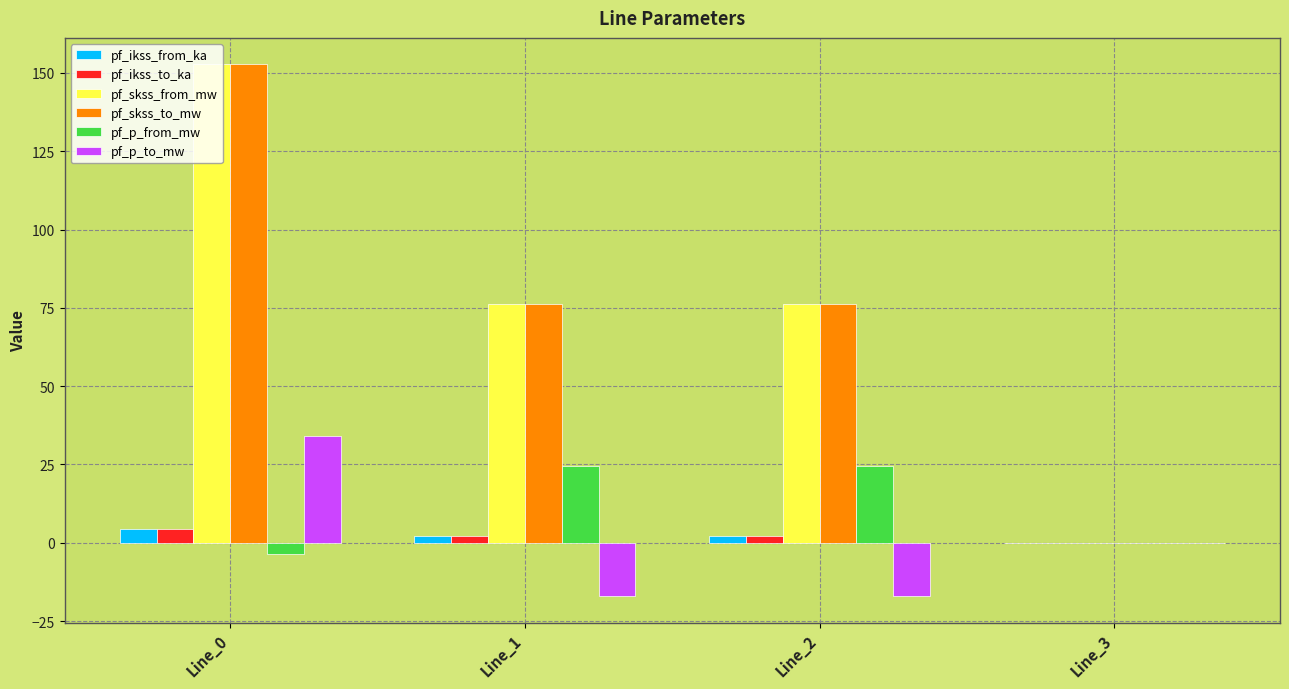

Does the chart contain stacked bars?

No